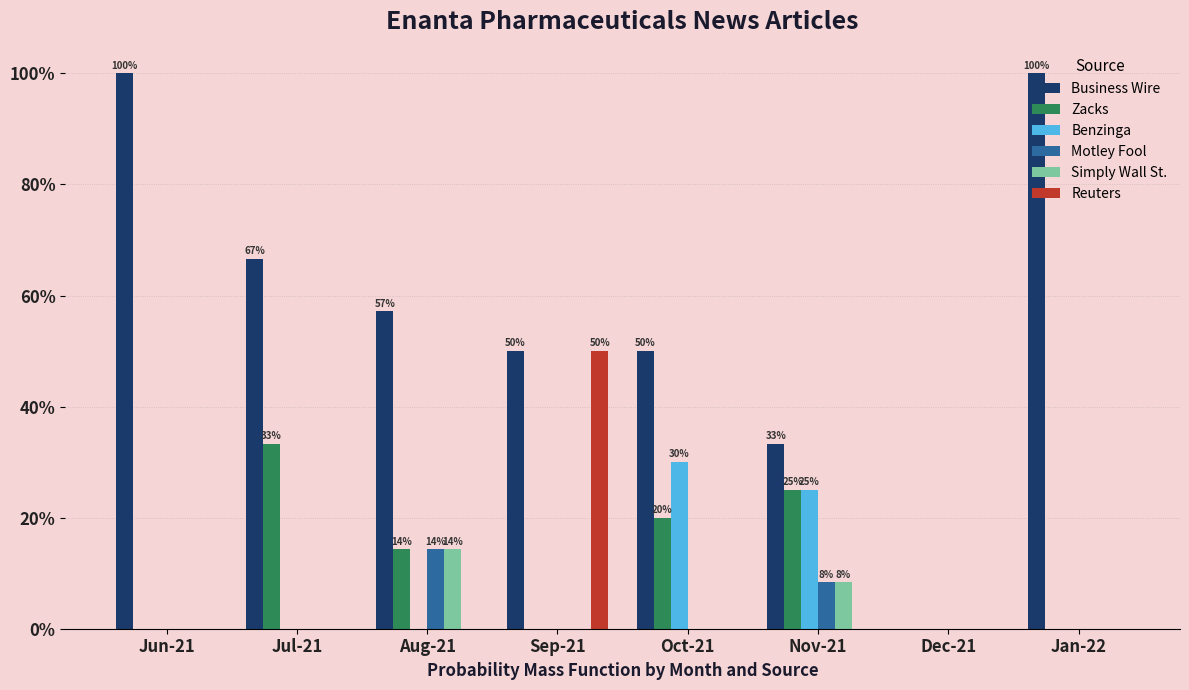

What is the sum of all Business Wire values?

457.1